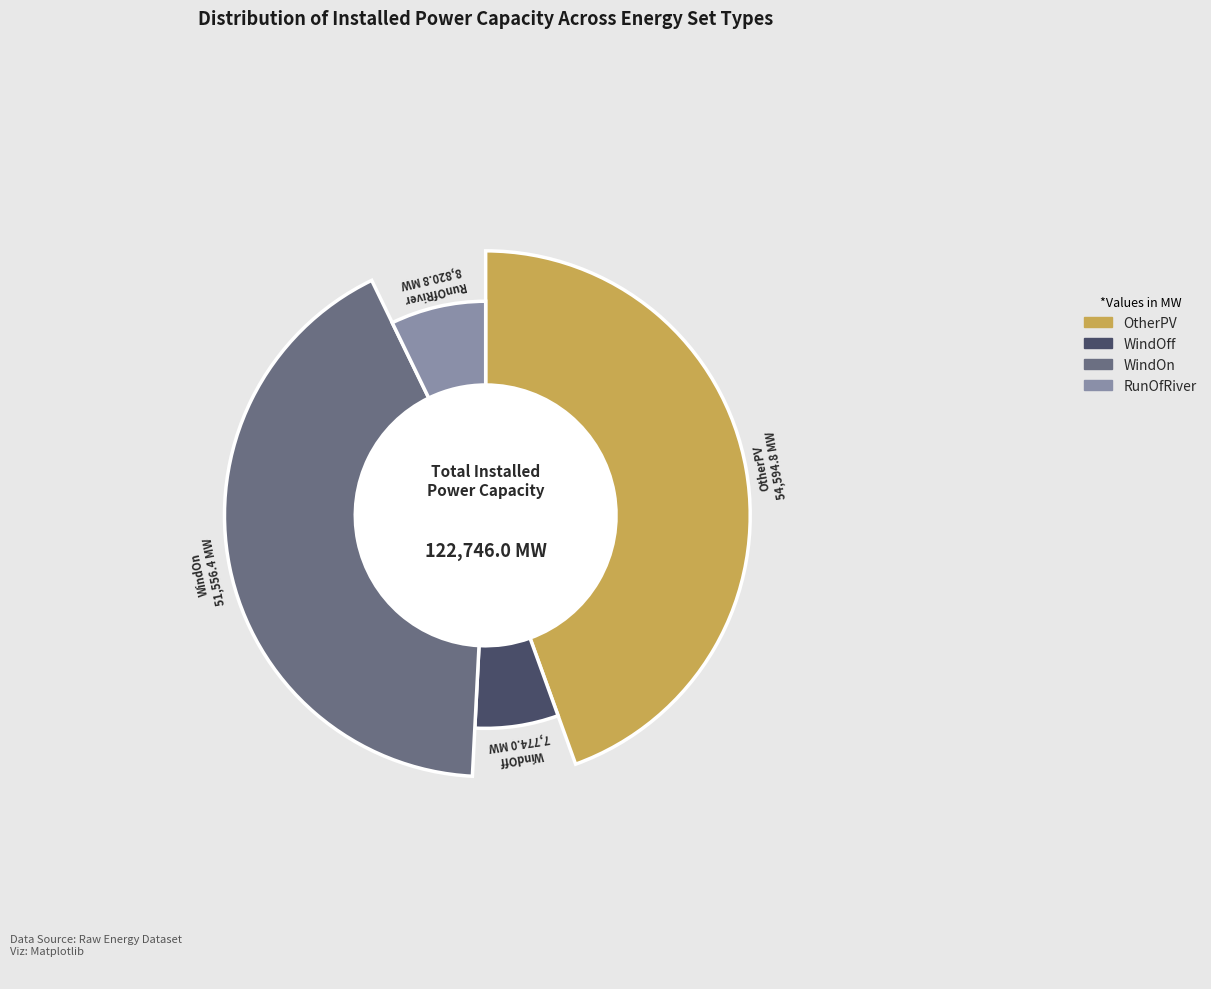

Which category has the smallest portion of the pie?

WindOff